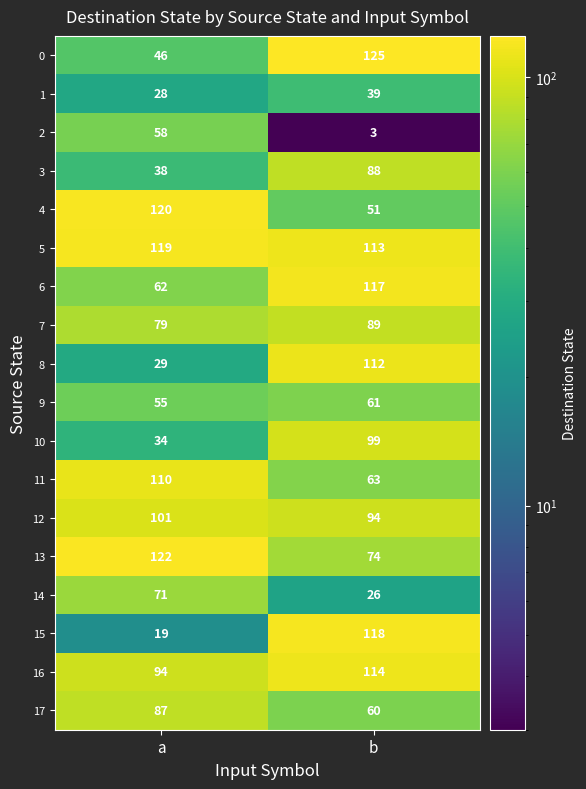

List the series in order of their peak value, lowest first.

1, 2, 9, 14, 17, 3, 7, 10, 12, 11, 8, 16, 6, 15, 5, 4, 13, 0